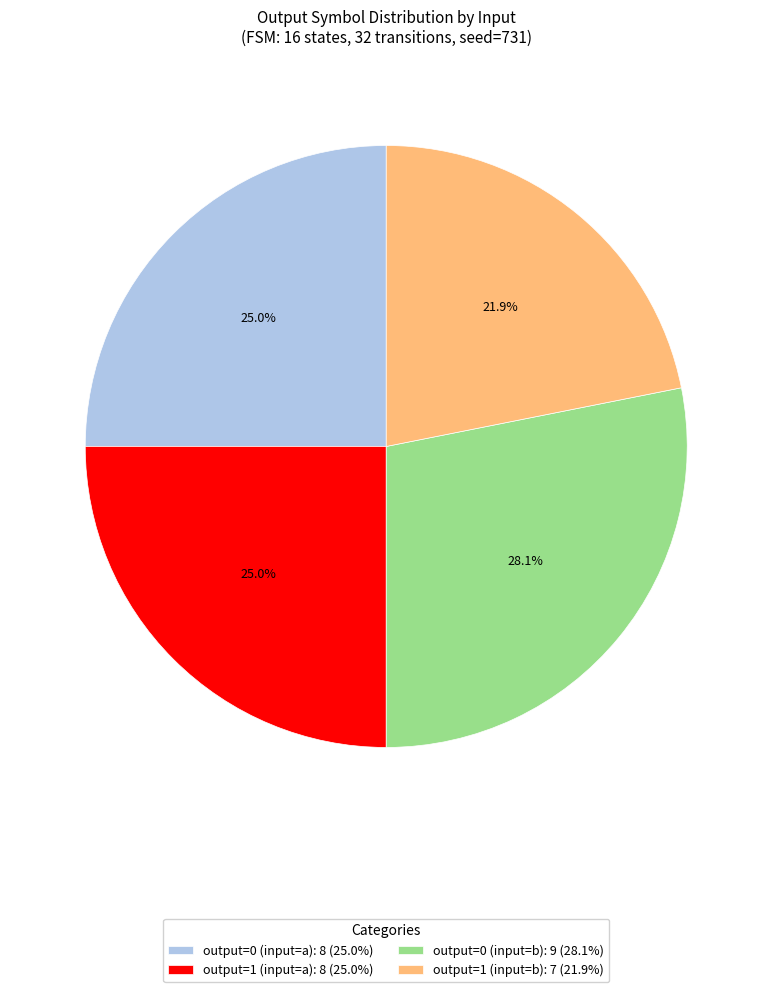

Combined, do output=0 (input=a) and output=0 (input=b) account for over 50%?

Yes